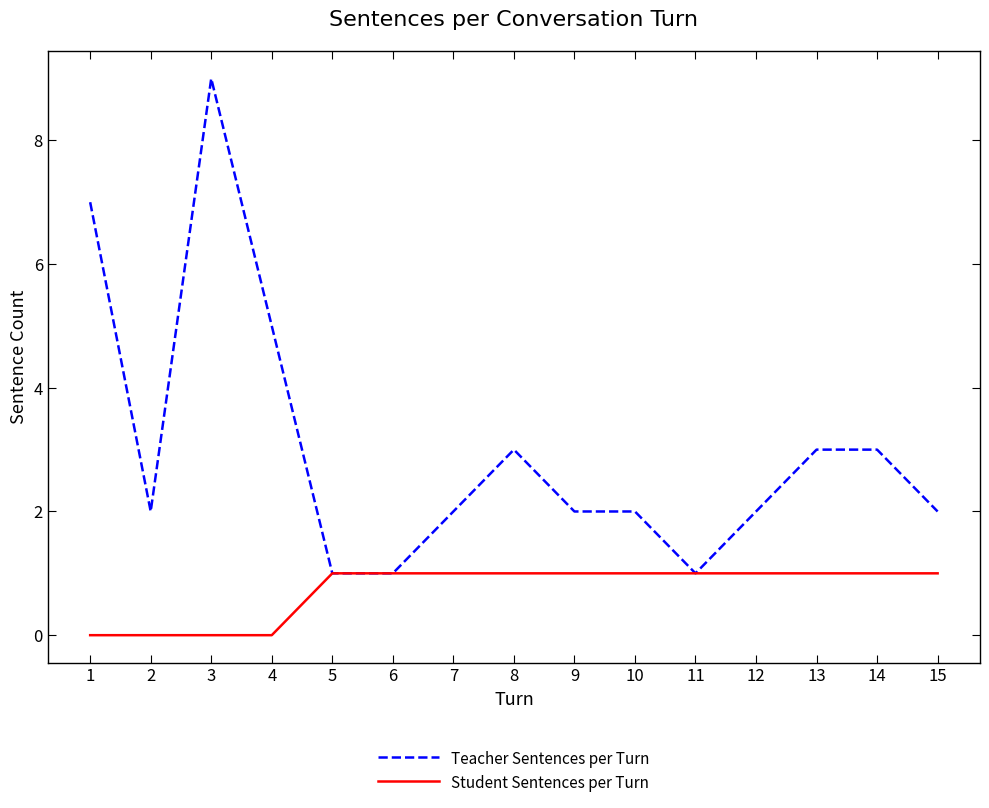

Is the value of Student Sentences per Turn at 8 greater than the value of Teacher Sentences per Turn at 12?

No